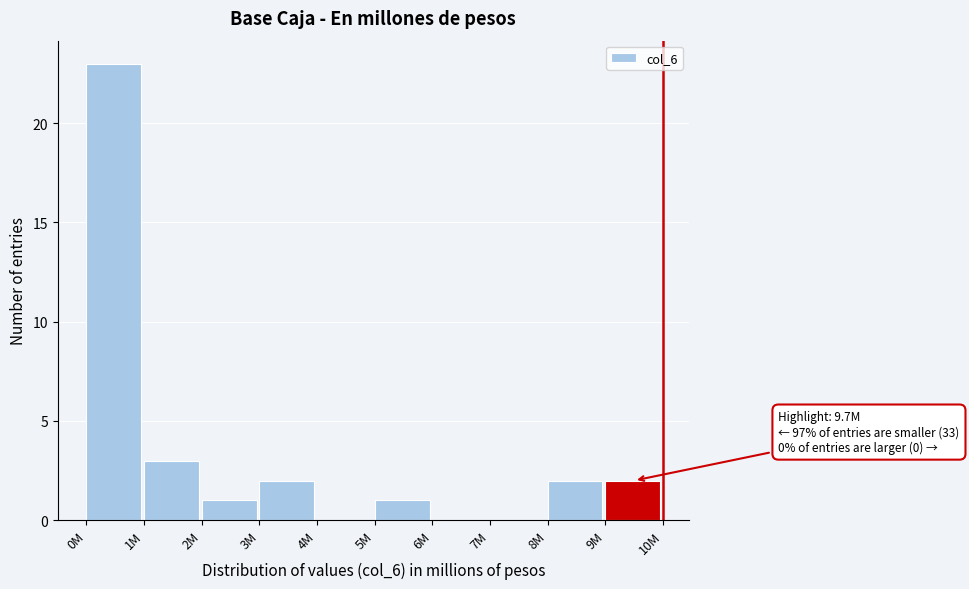

Reading left to right, extract all data points from this chart.

0M=23	1M=3	2M=1	3M=2	4M=0	5M=1	6M=0	7M=0	8M=2	9M=2